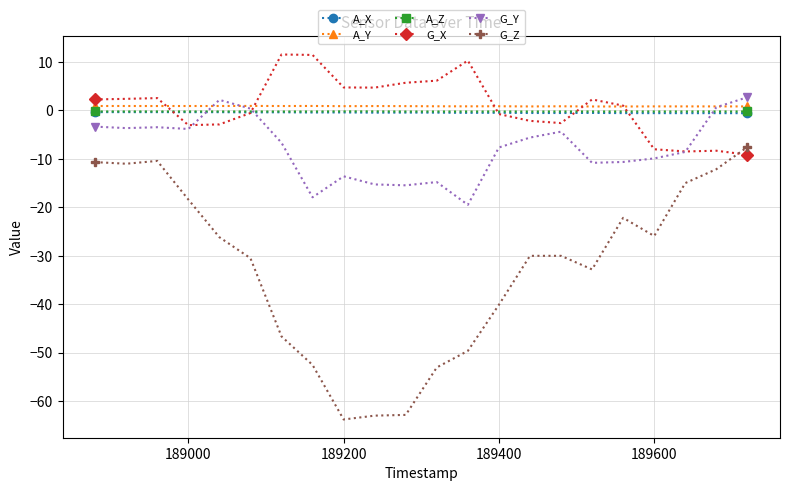

What is the lowest value of the G_X series?

-9.2